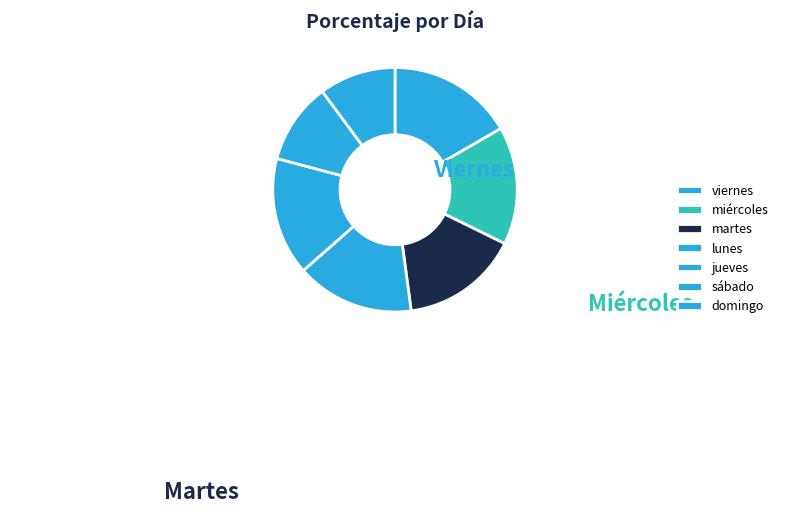

How many segments does this pie chart have?

7